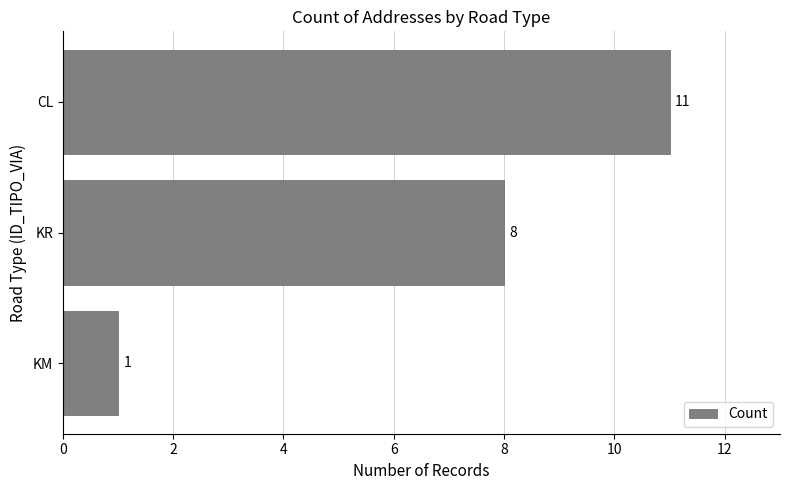

What is the sum of all values?

20